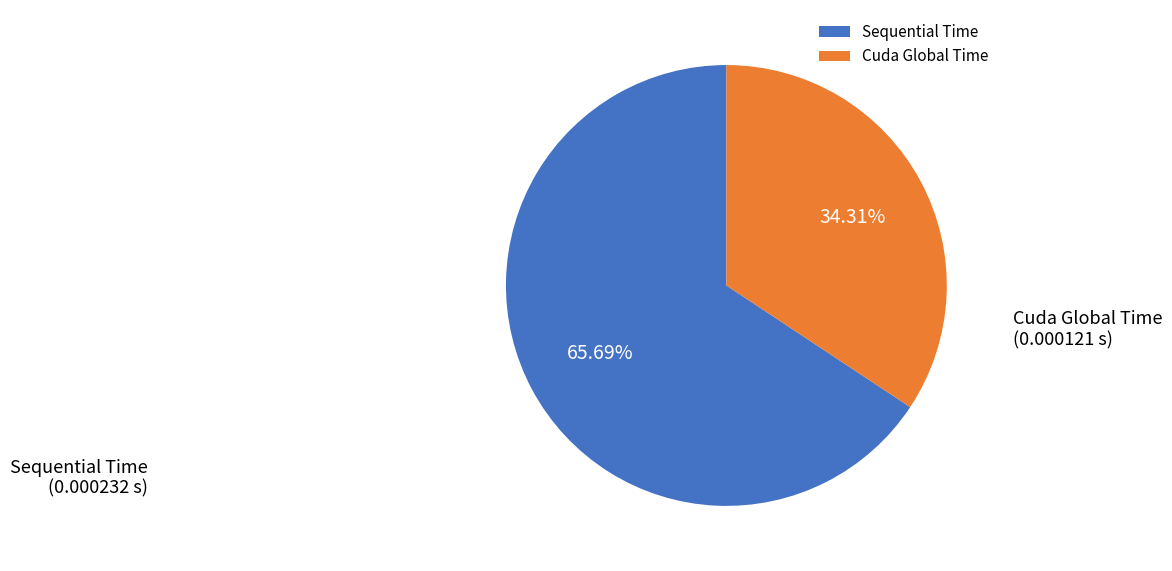

Rank the categories by value from lowest to highest.

Cuda Global Time, Sequential Time